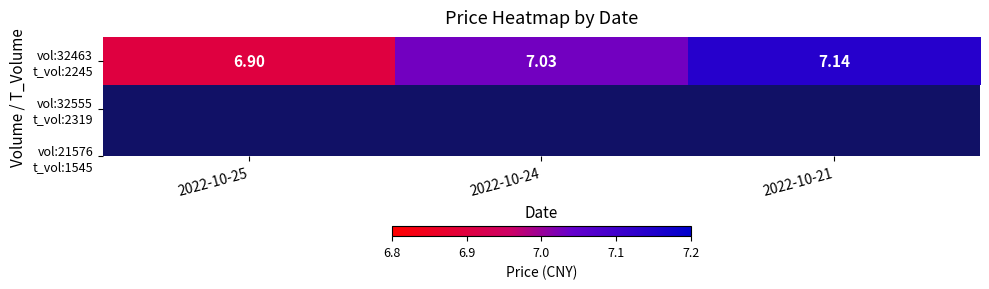

Which has a higher value, 2022-10-25 or 2022-10-24?

2022-10-24